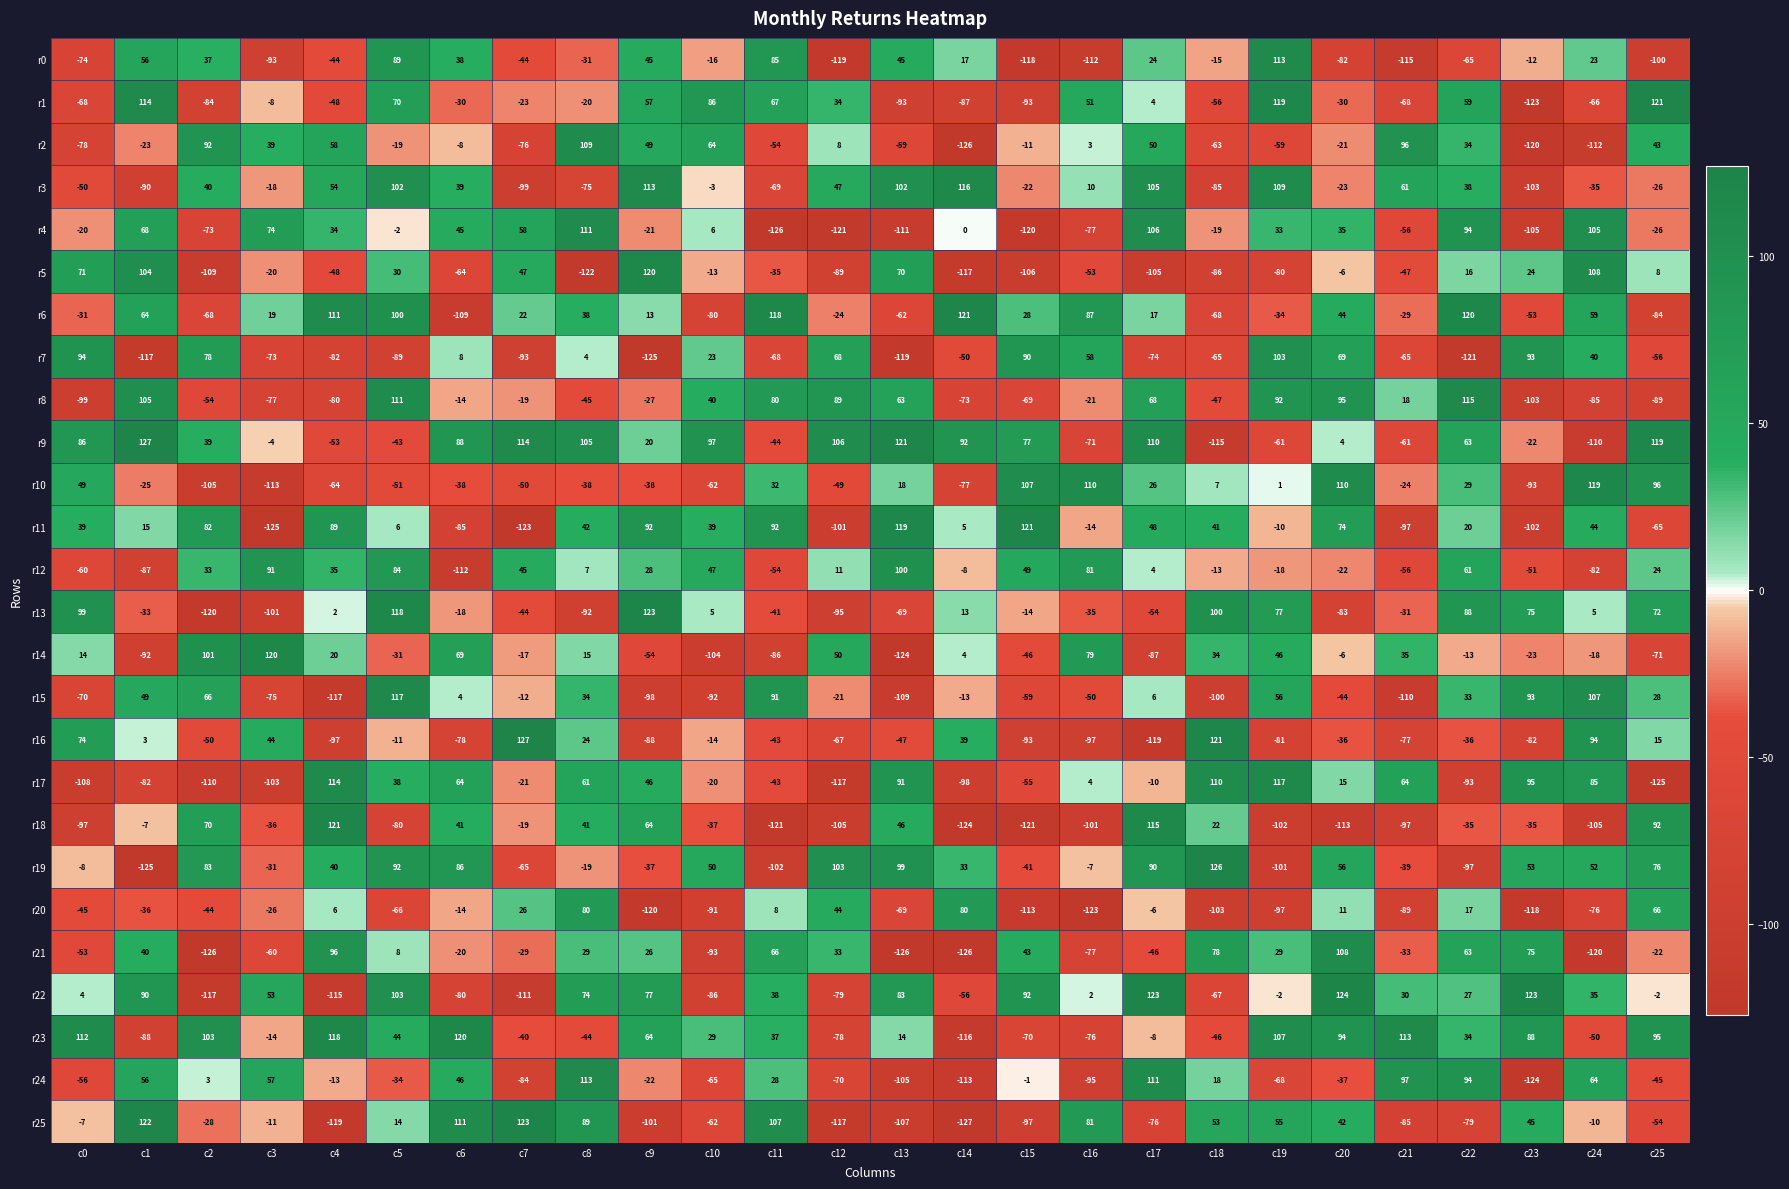

At which label does r0 reach its minimum?

c12